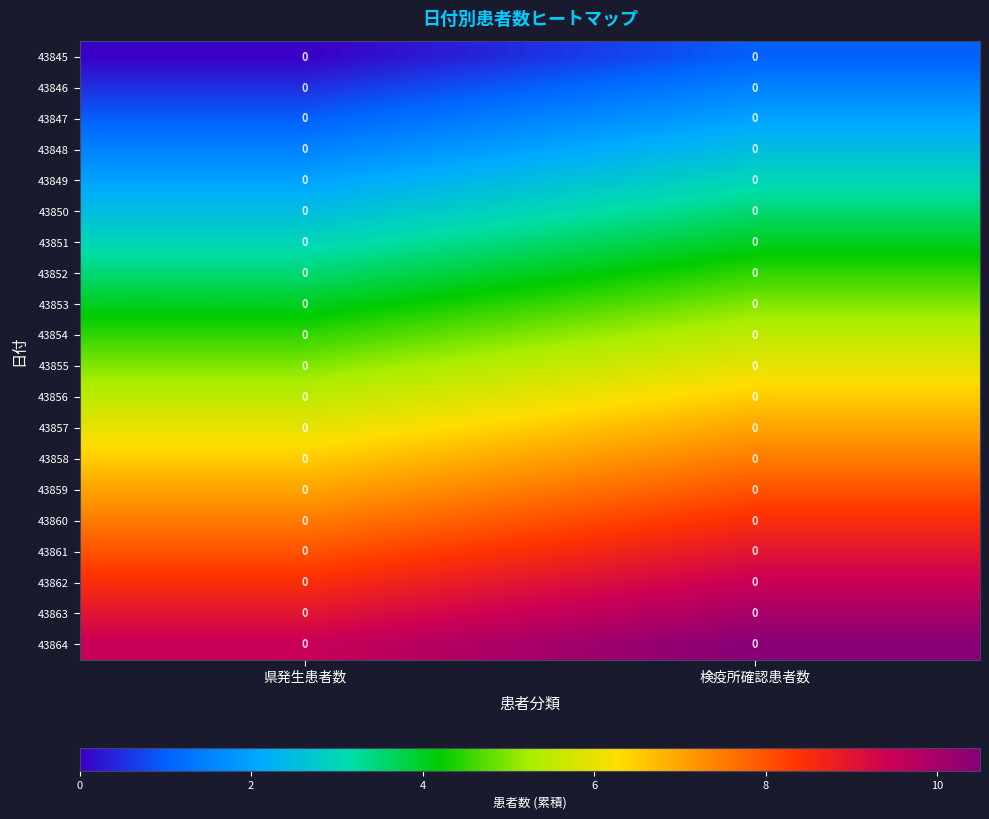

The 43864 series shows 17.0 at 検疫所確認患者数. True or false?

False